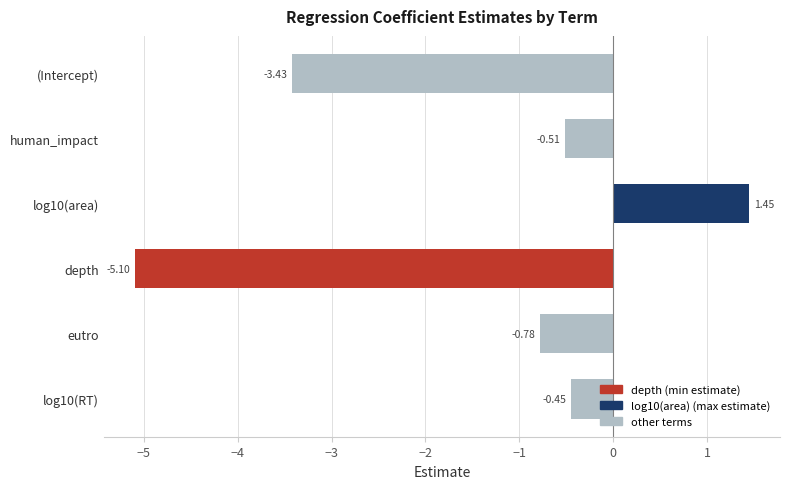

What is the change in value from log10(RT) to log10(area)?

+1.9